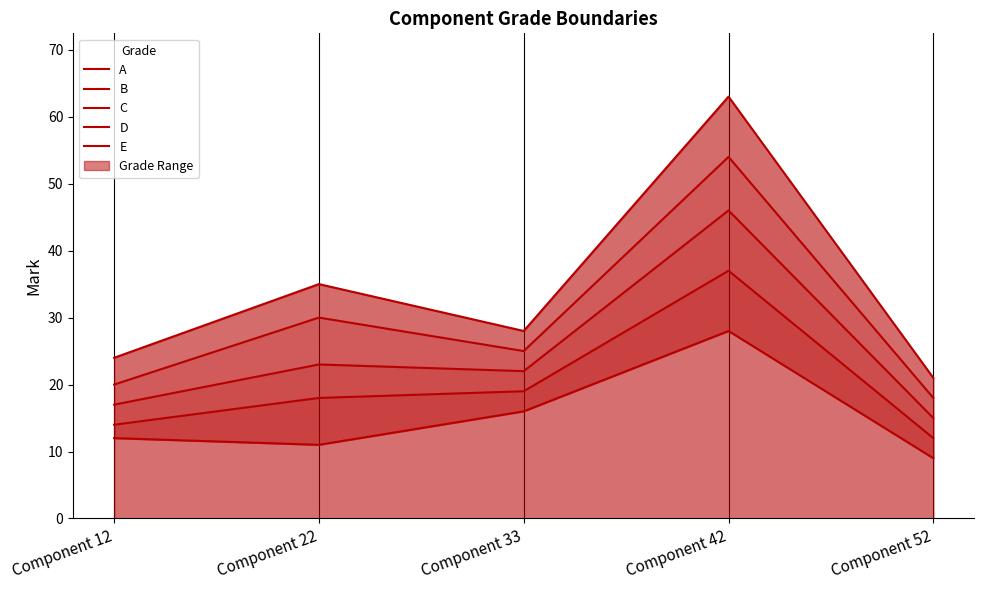

True or false: B has a value of 54 at Component 42.

True